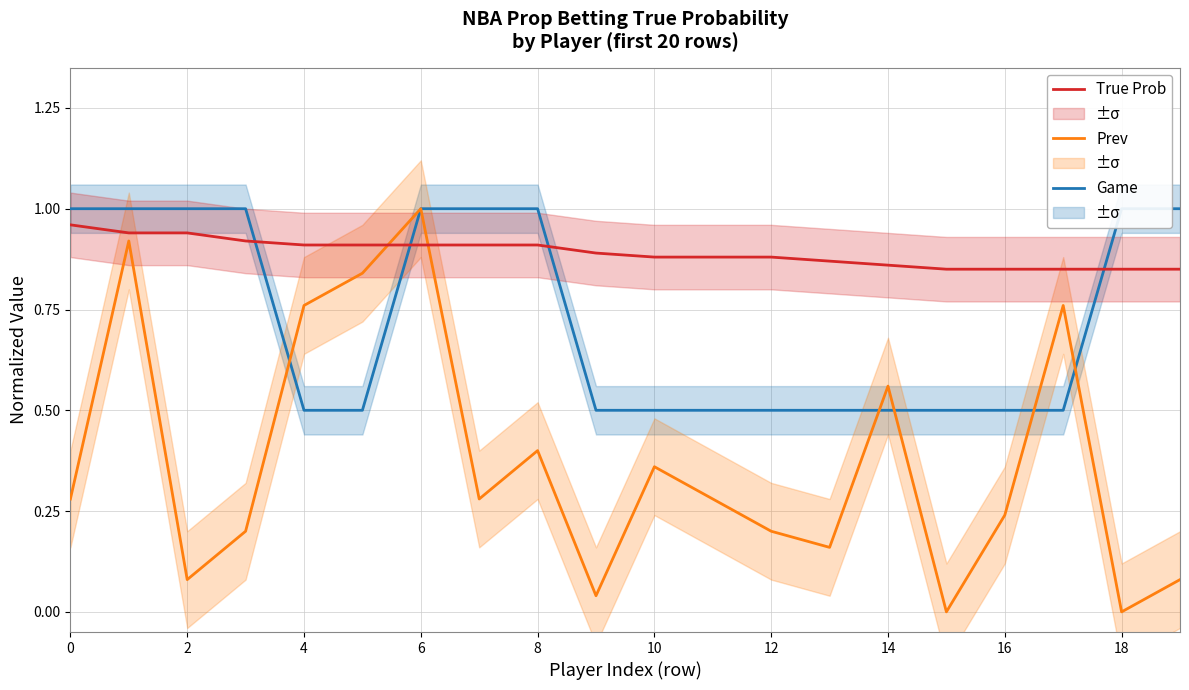

How many interior local valleys does the Prev series have?

6